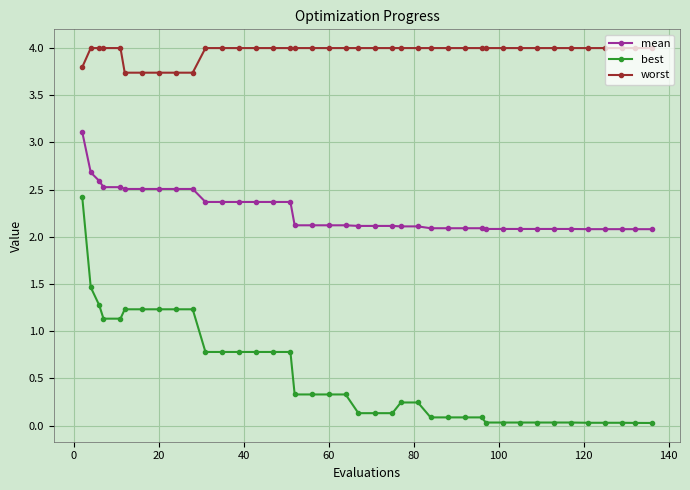

Rank the series by their maximum value, from highest to lowest.

worst, mean, best